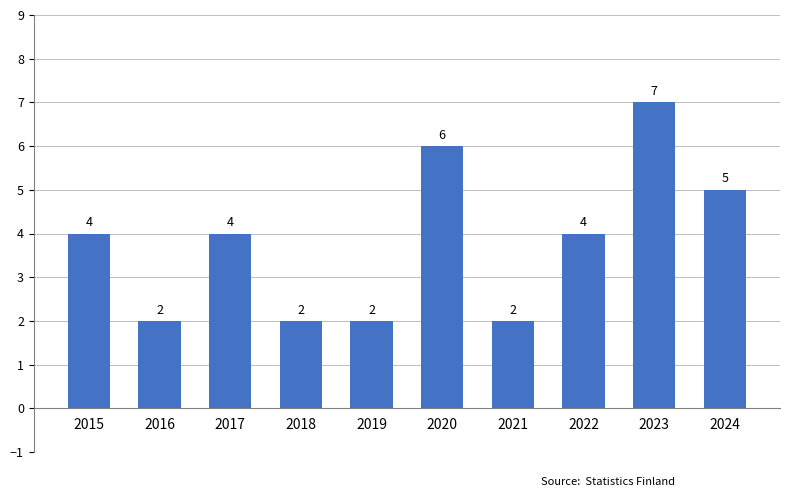

The value at 2021 is 2. True or false?

True